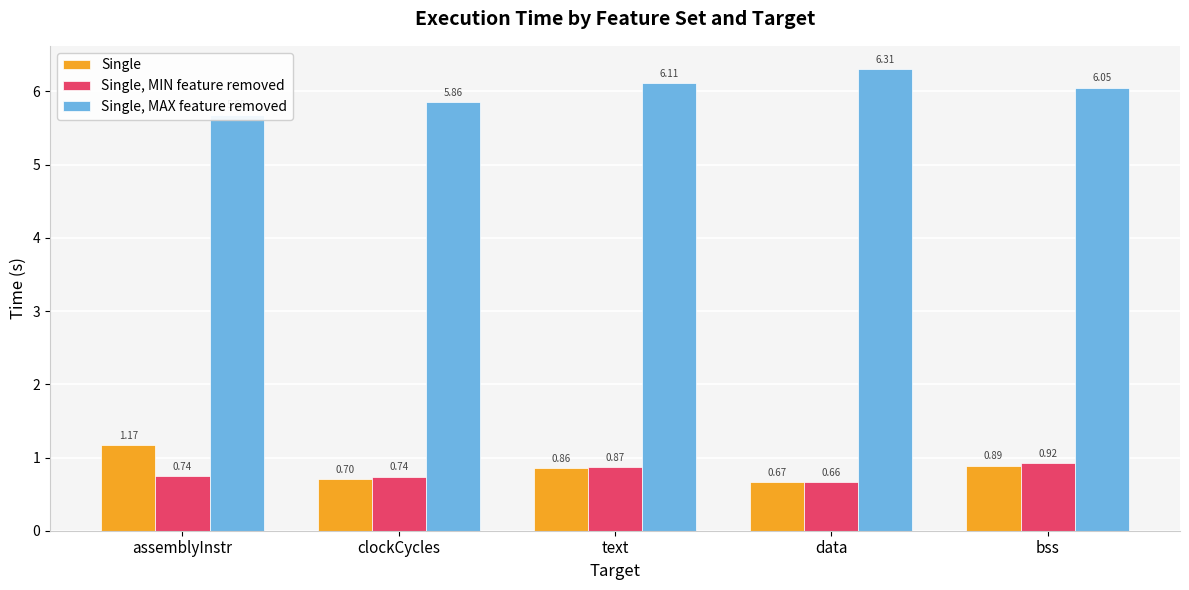

True or false: Single, MAX feature removed has a value of 3.9 at clockCycles.

False